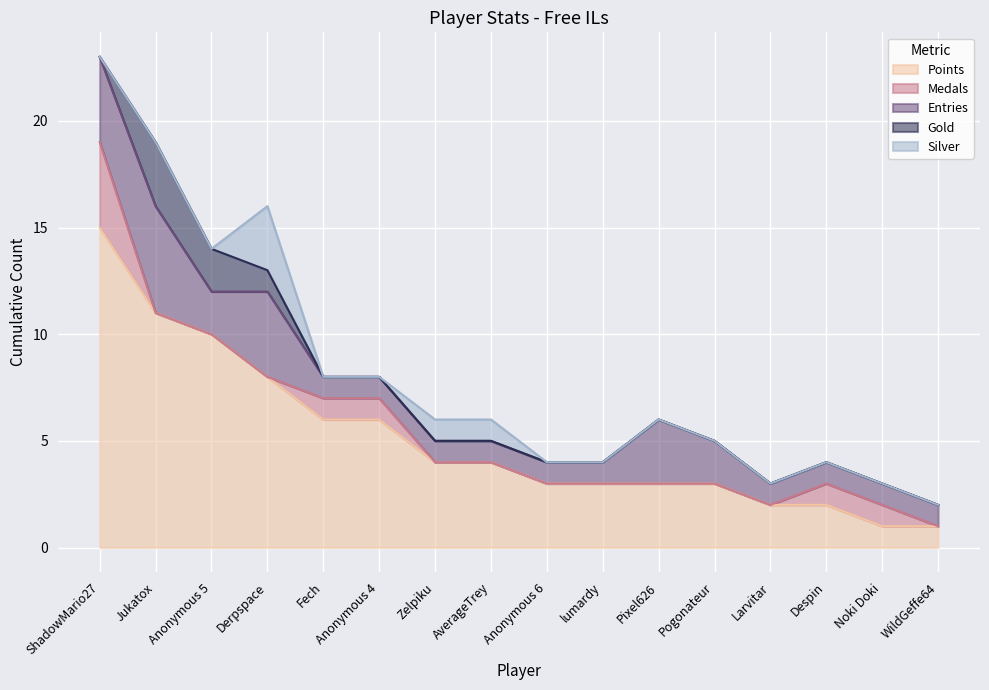

Which series has the largest total across all categories?

Points